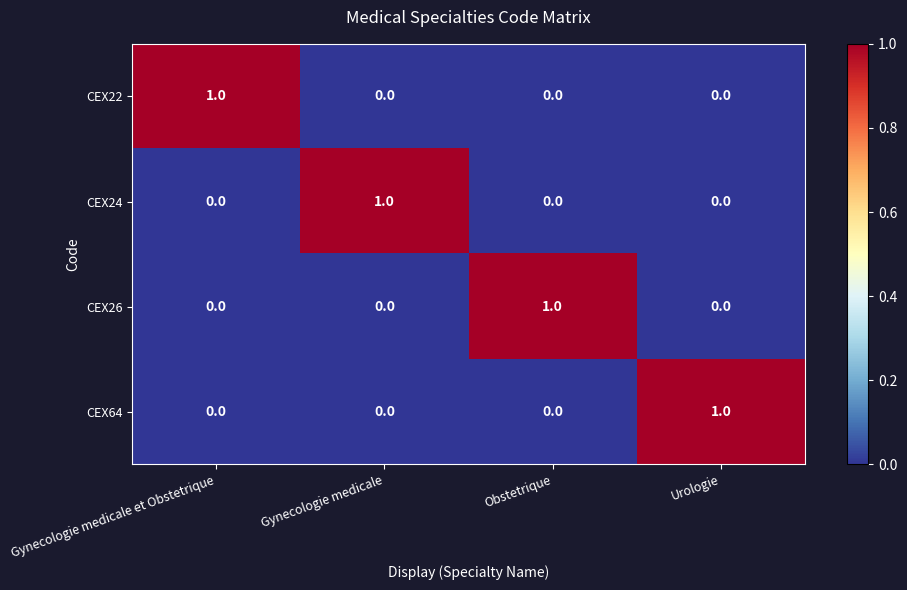

Is it true that CEX24 equals 1 at Urologie?

False